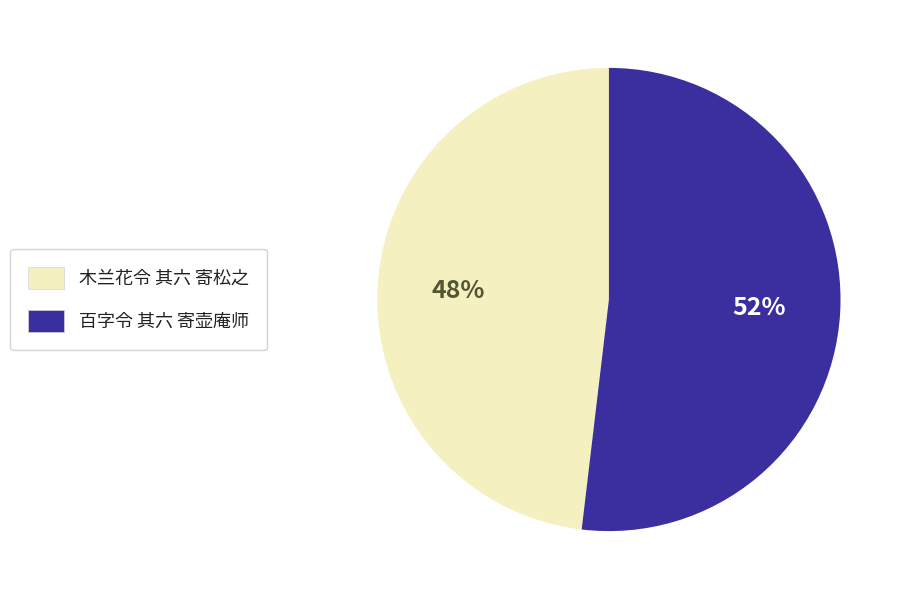

What percentage is the 百字令 其六 寄壶庵师 slice, to the nearest percent?

52%